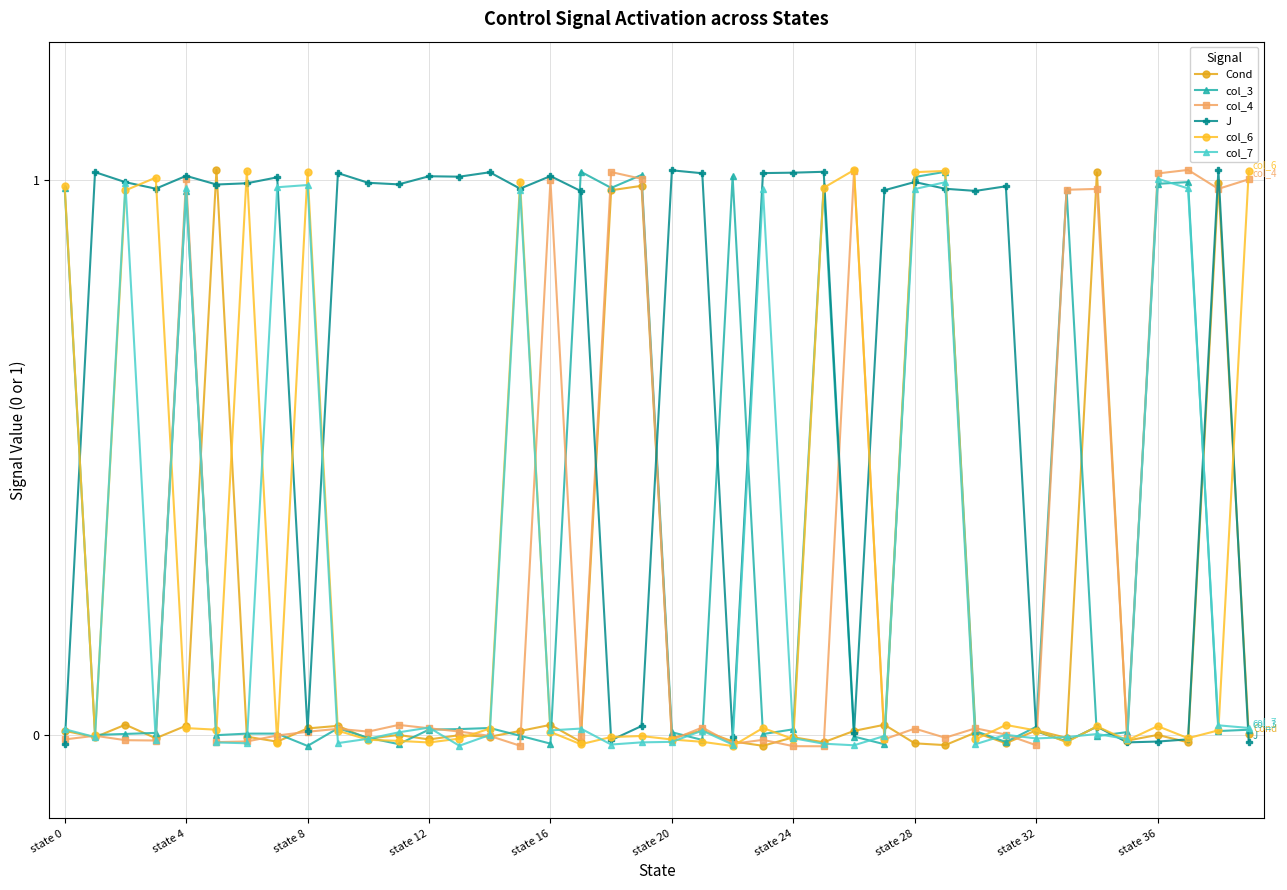

Is this an area chart (filled region under the line)?

No